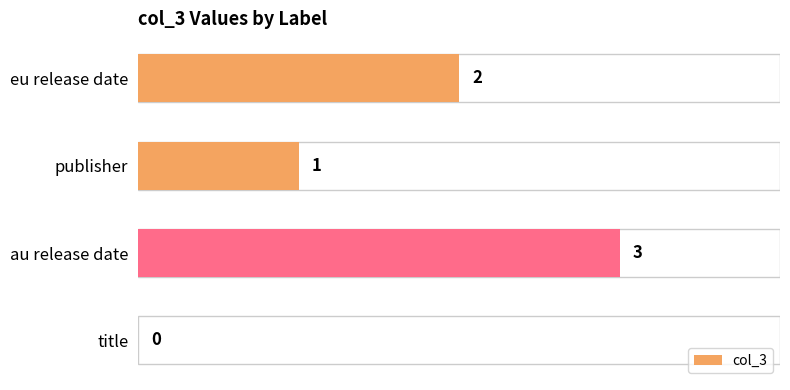

The chart shows a value of 3 at au release date. True or false?

True